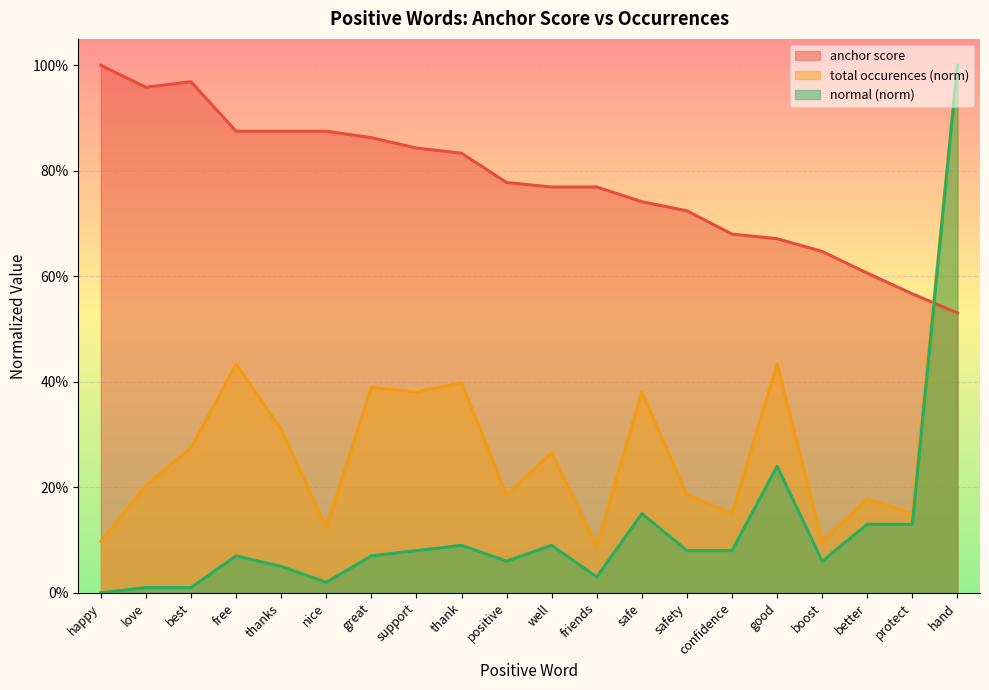

What is the value of the anchor score point at the 9th from the left?

0.8